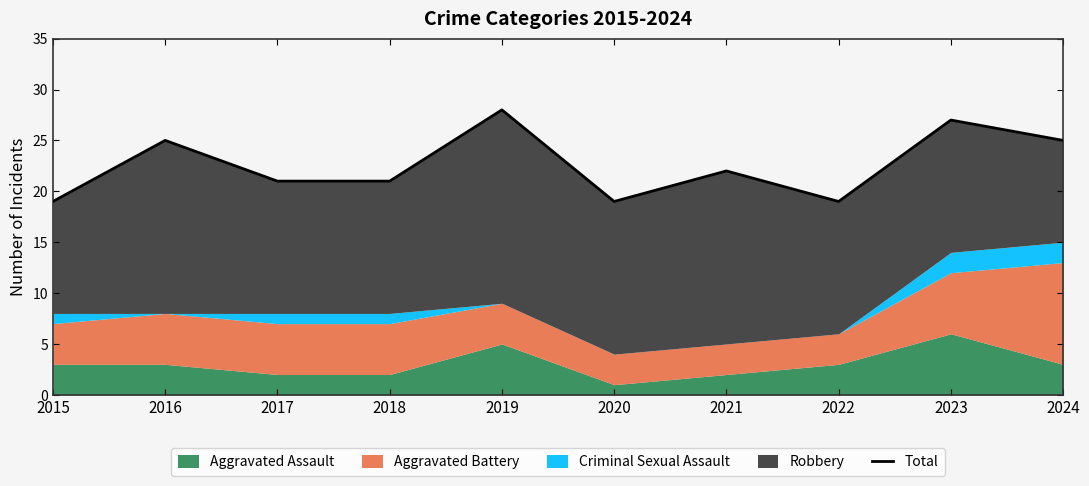

What is the approximate value at 2016?

25